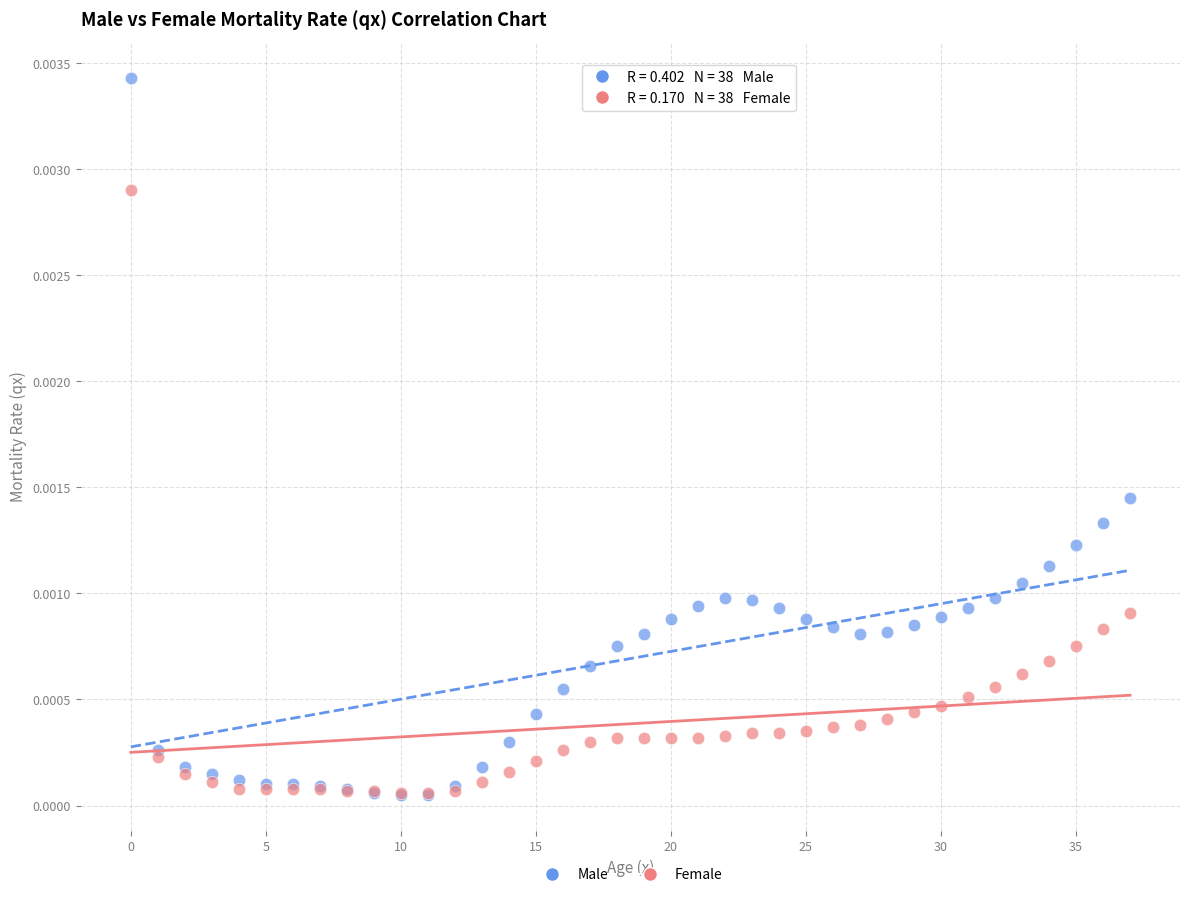

Which series has the widest spread of Y values?

Male